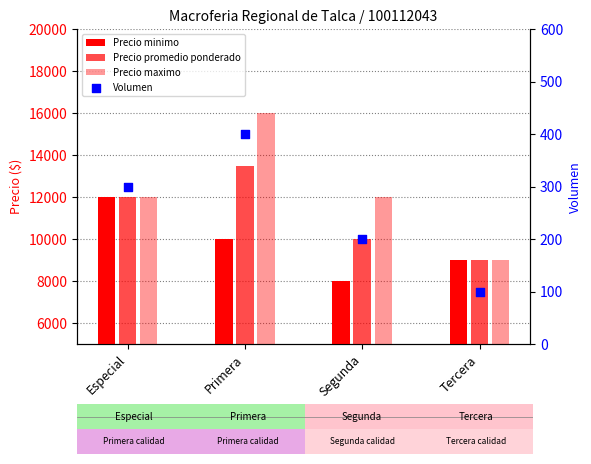

Which series contains the highest Y value?

Precio maximo